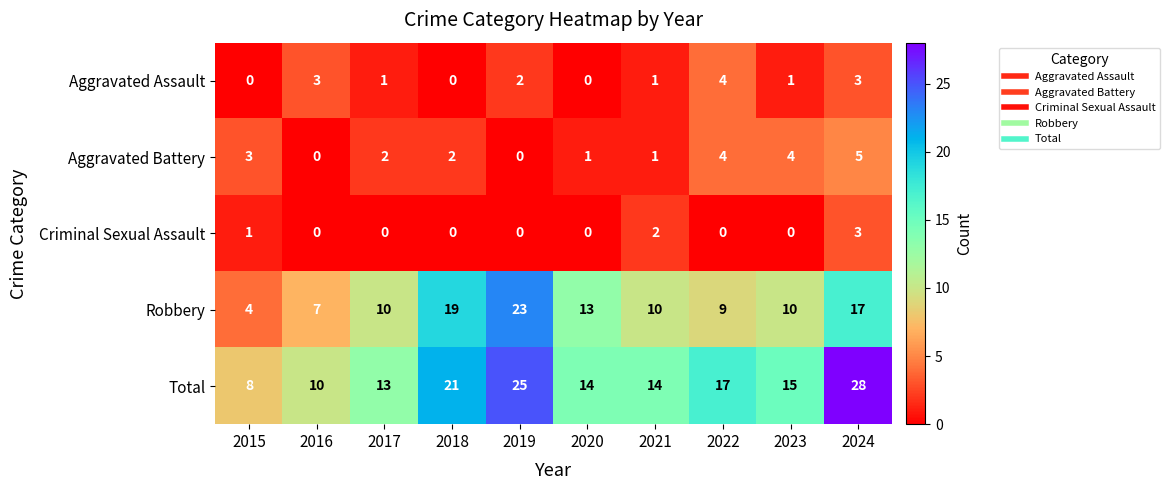

What is the difference between the maximum and minimum values in the Criminal Sexual Assault series?

3